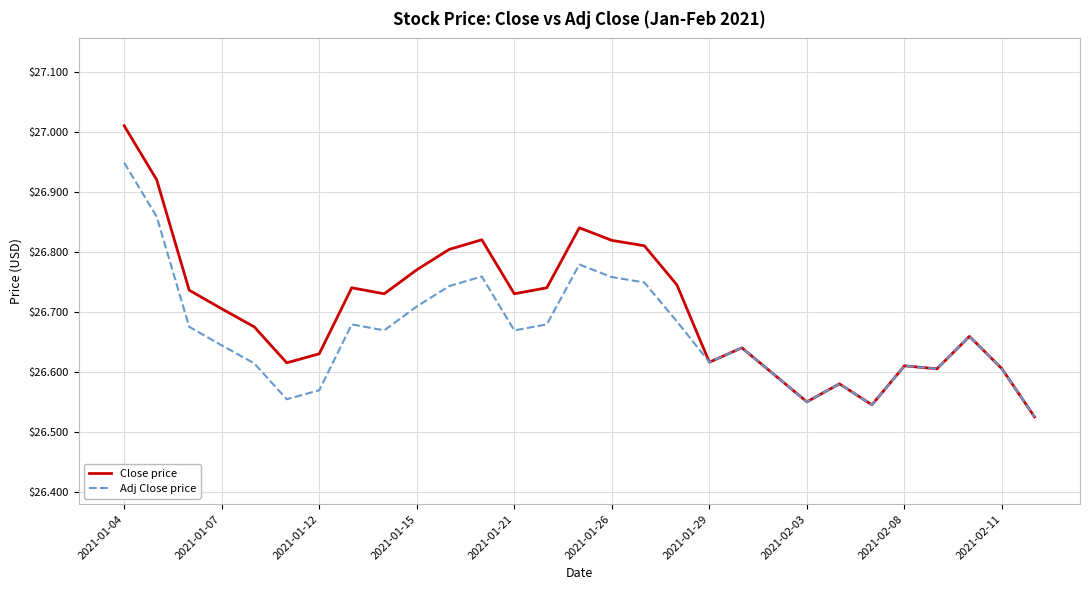

Which series has the largest range (max minus min)?

Close price